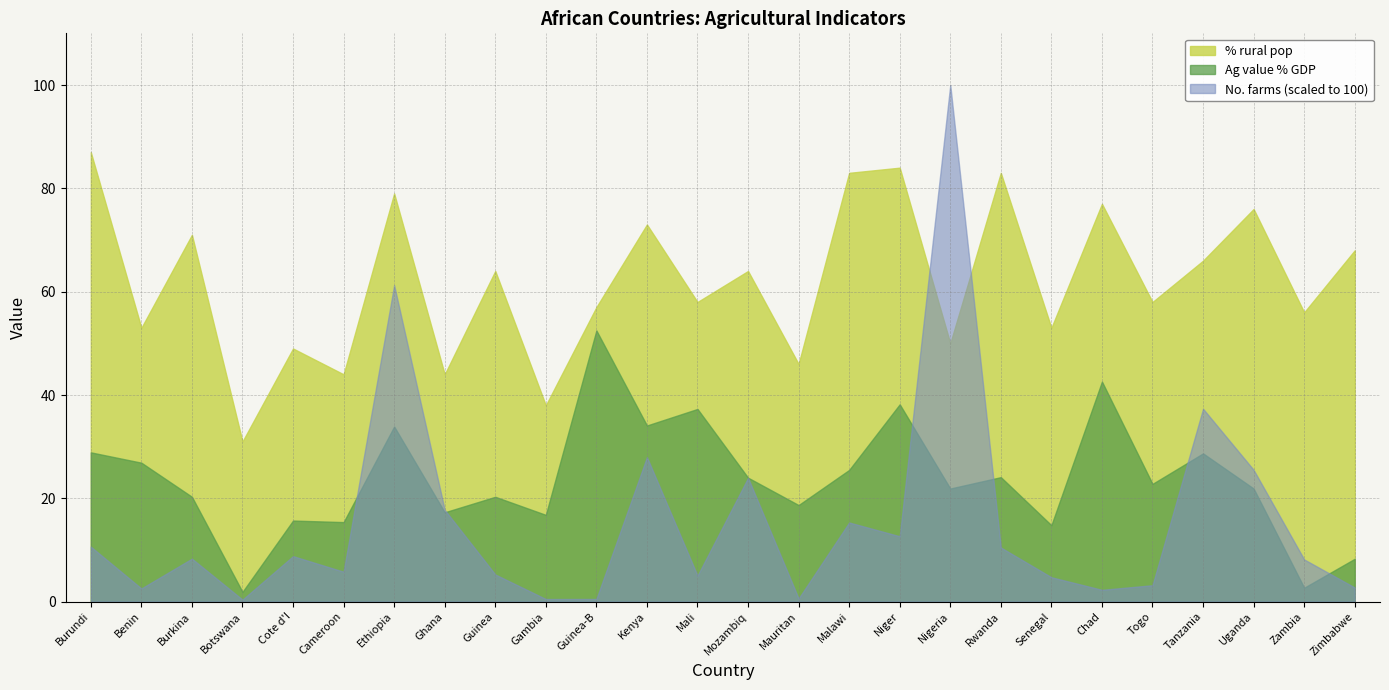

Rank the categories by Ag value % GDP value from lowest to highest.

Botswana, Zambia, Zimbabwe, Senegal, Cameroon, Cote d'I, Gambia, Ghana, Mauritan, Burkina, Guinea, Nigeria, Uganda, Togo, Mozambiq, Rwanda, Malawi, Benin, Tanzania, Burundi, Ethiopia, Kenya, Mali, Niger, Chad, Guinea-B